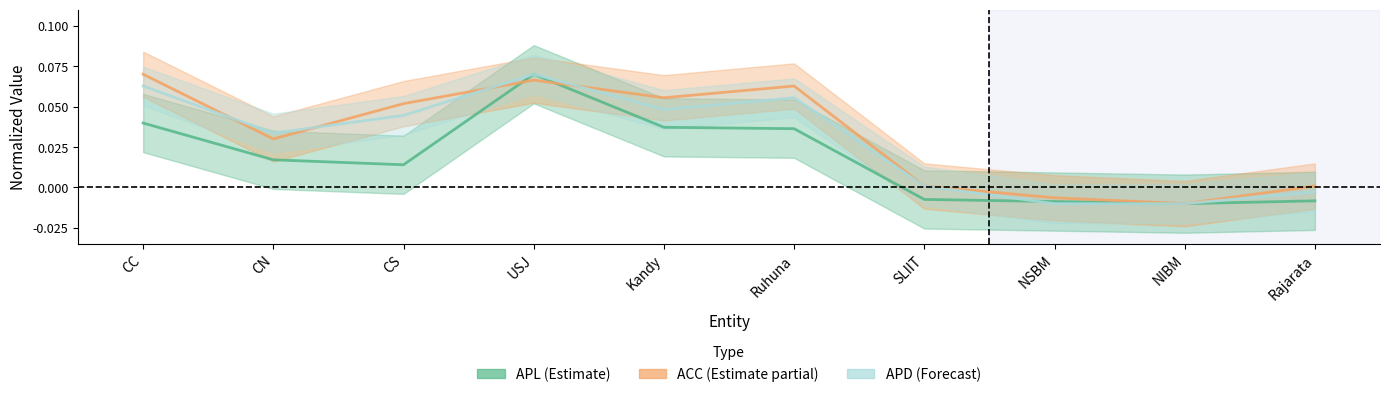

How many interior local valleys does the ACC_line series have?

3